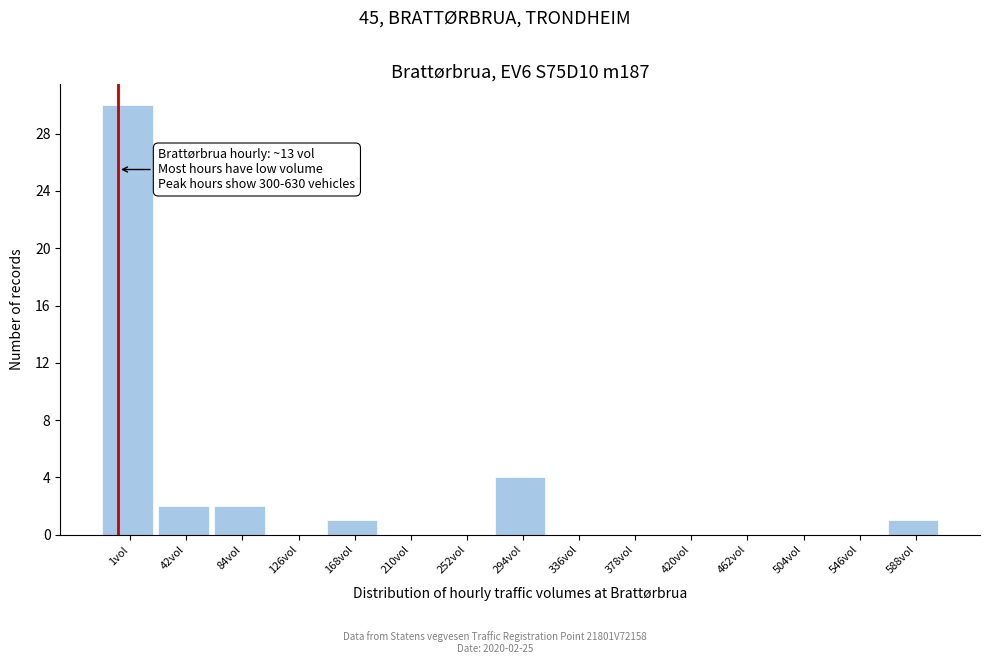

Reading left to right, list all the values displayed in this chart.

1vol=30	42vol=2	84vol=2	126vol=0	168vol=1	210vol=0	252vol=0	294vol=4	336vol=0	378vol=0	420vol=0	462vol=0	504vol=0	546vol=0	588vol=1